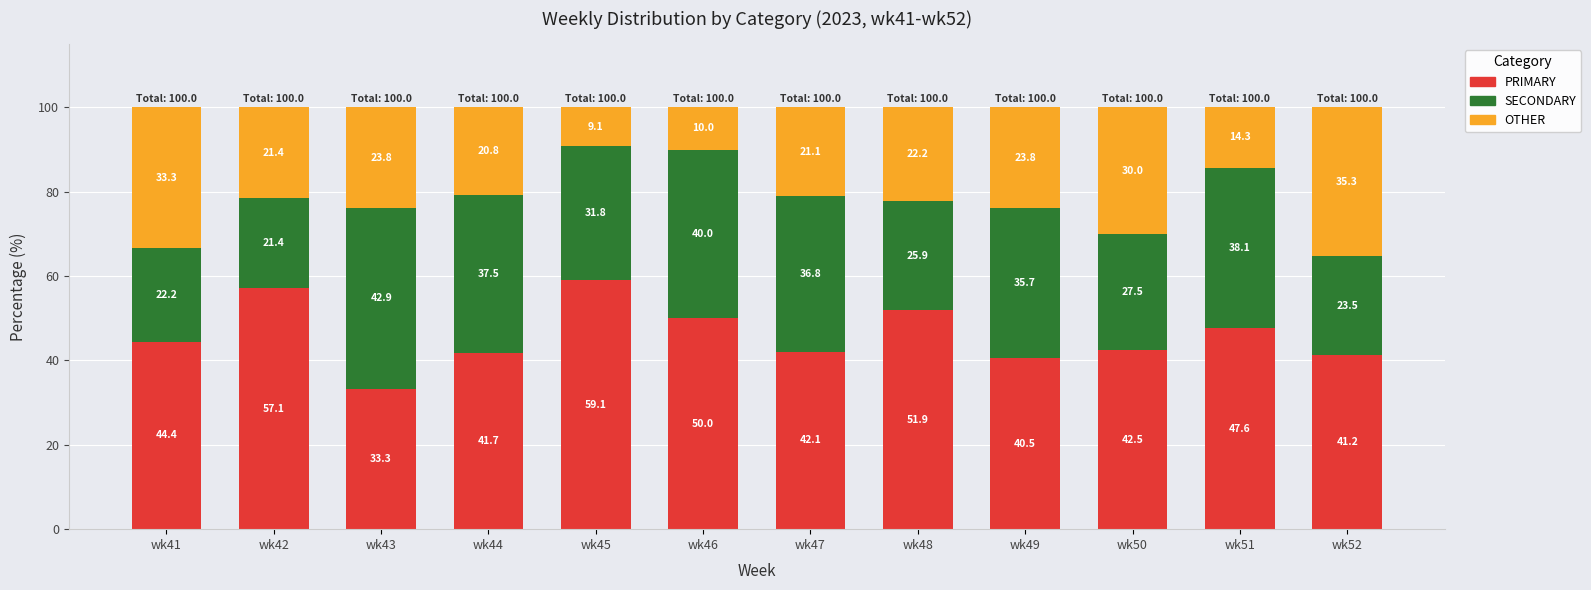

At which label does PRIMARY reach its minimum?

wk43